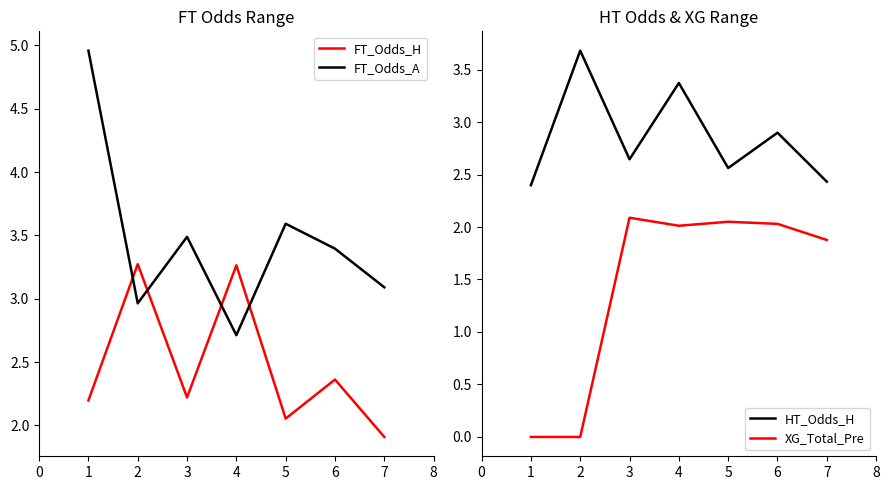

Is it true that FT_Odds_A equals 2.7 at 4?

True